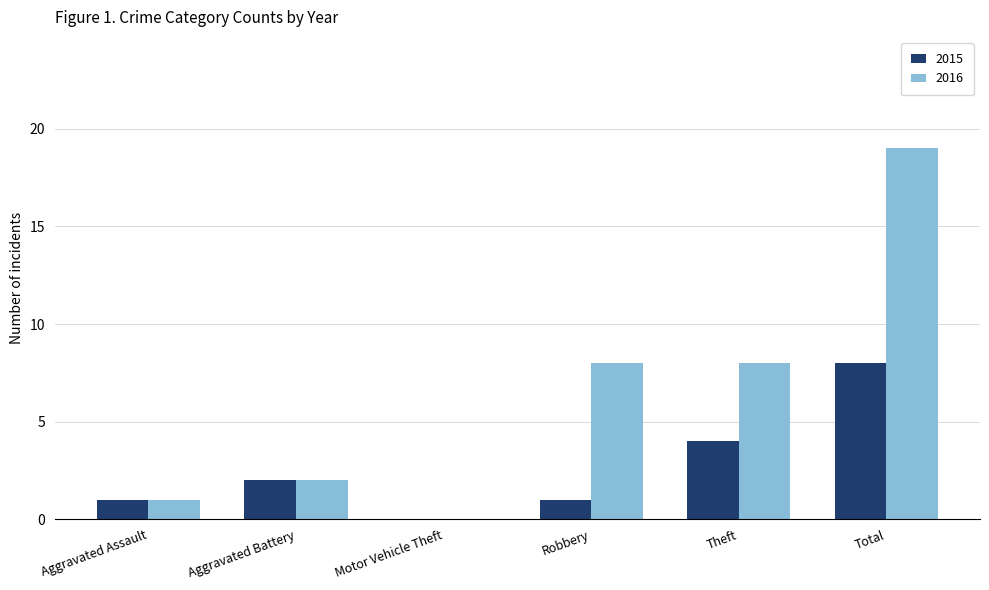

Which category has the highest value across all series?

Total